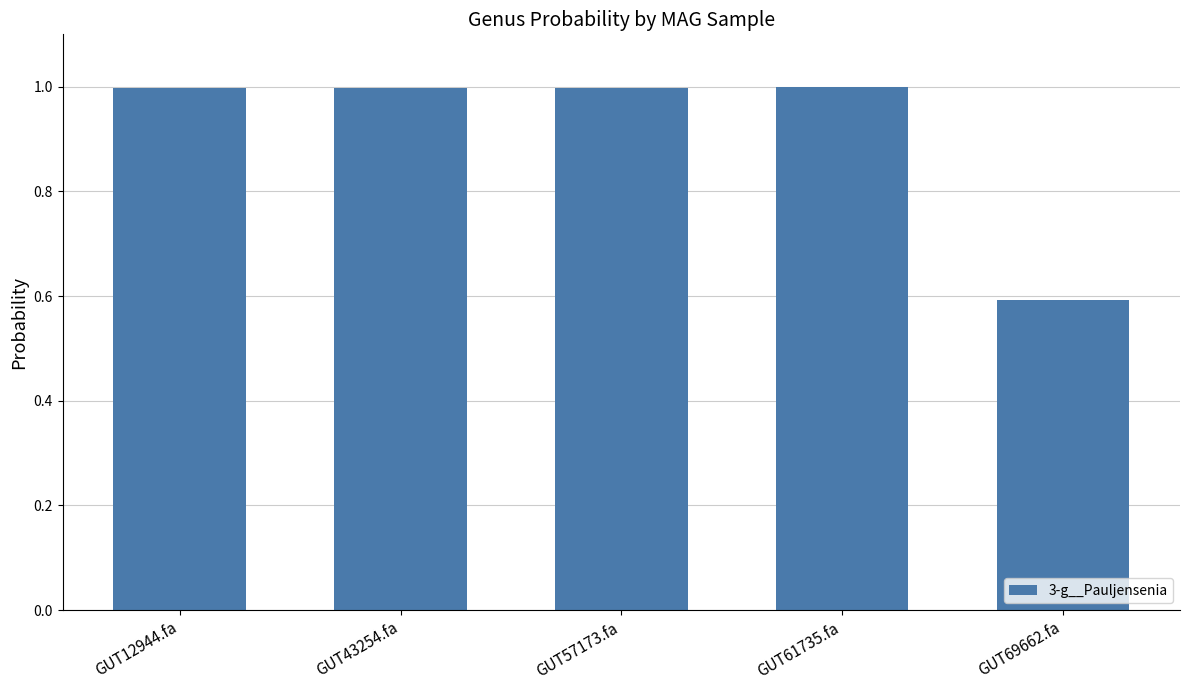

At which label is the value closest to 0?

GUT69662.fa